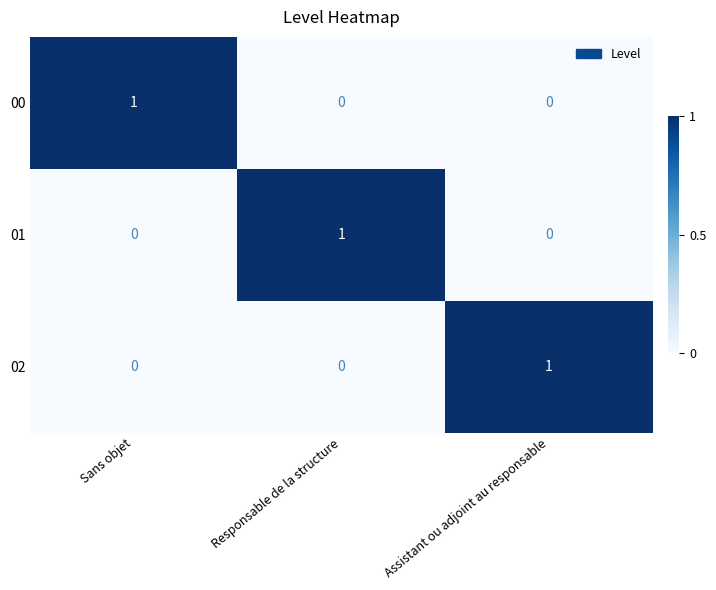

Reading right to left, extract all data points from this chart.

00: Assistant ou adjoint au responsable=0	Responsable de la structure=0	Sans objet=1
01: Assistant ou adjoint au responsable=0	Responsable de la structure=1	Sans objet=0
02: Assistant ou adjoint au responsable=1	Responsable de la structure=0	Sans objet=0